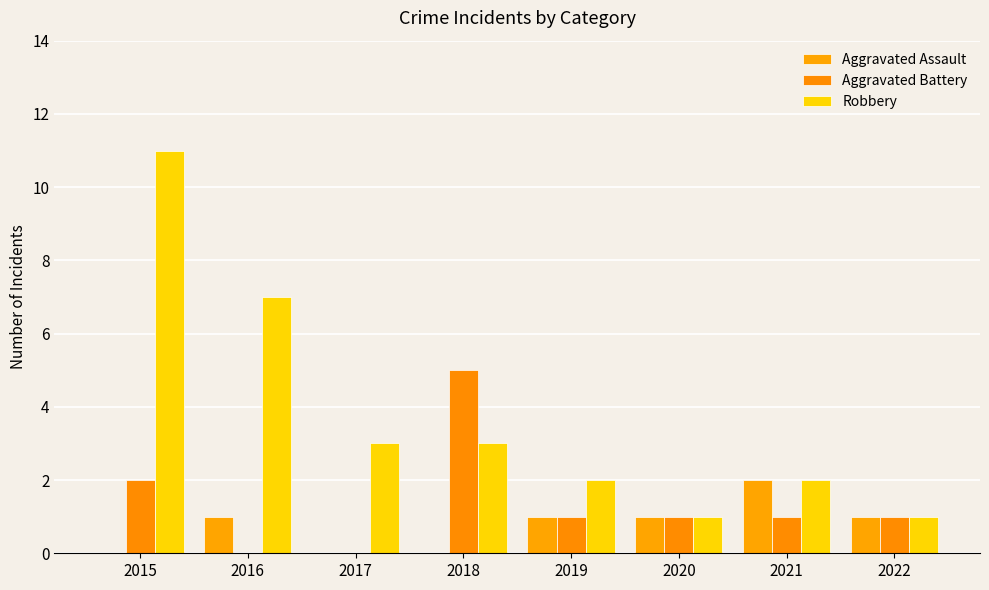

How many groups of bars are there?

8